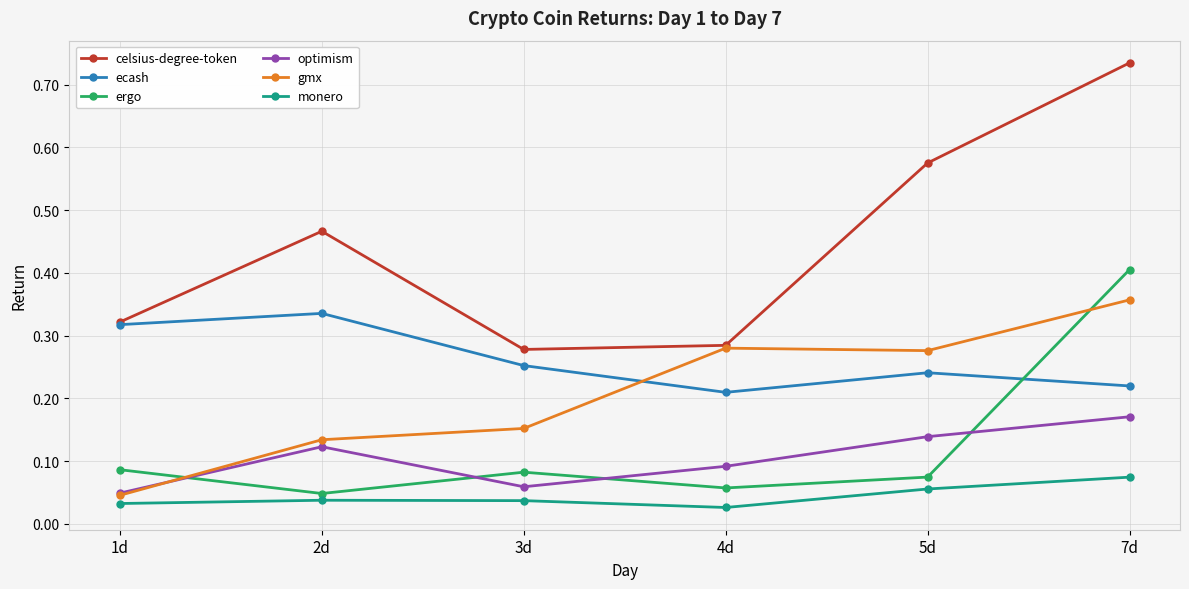

Between 4d and 7d, which series saw the biggest shift?

celsius-degree-token